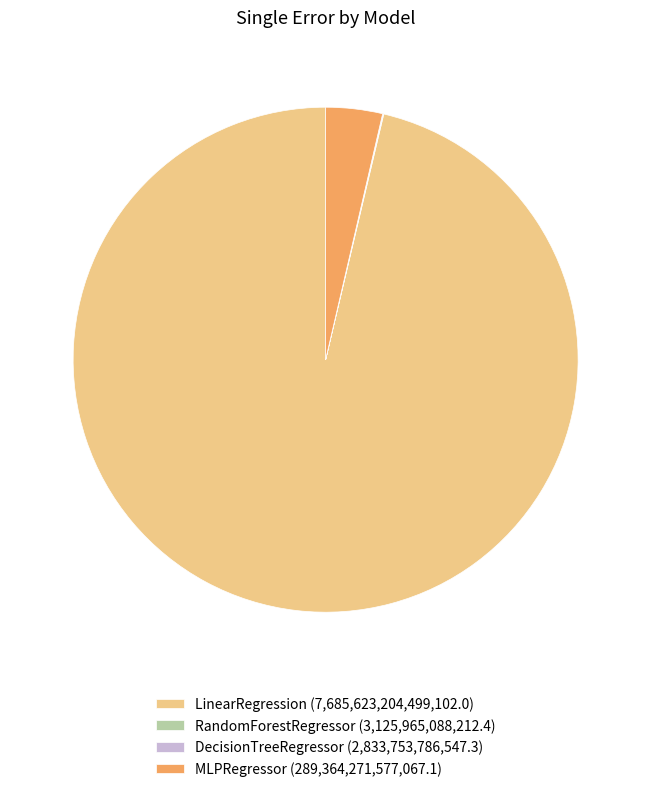

True or false: LinearRegression (7,685,623,204,499,102.0) accounts for 96% of the total.

True